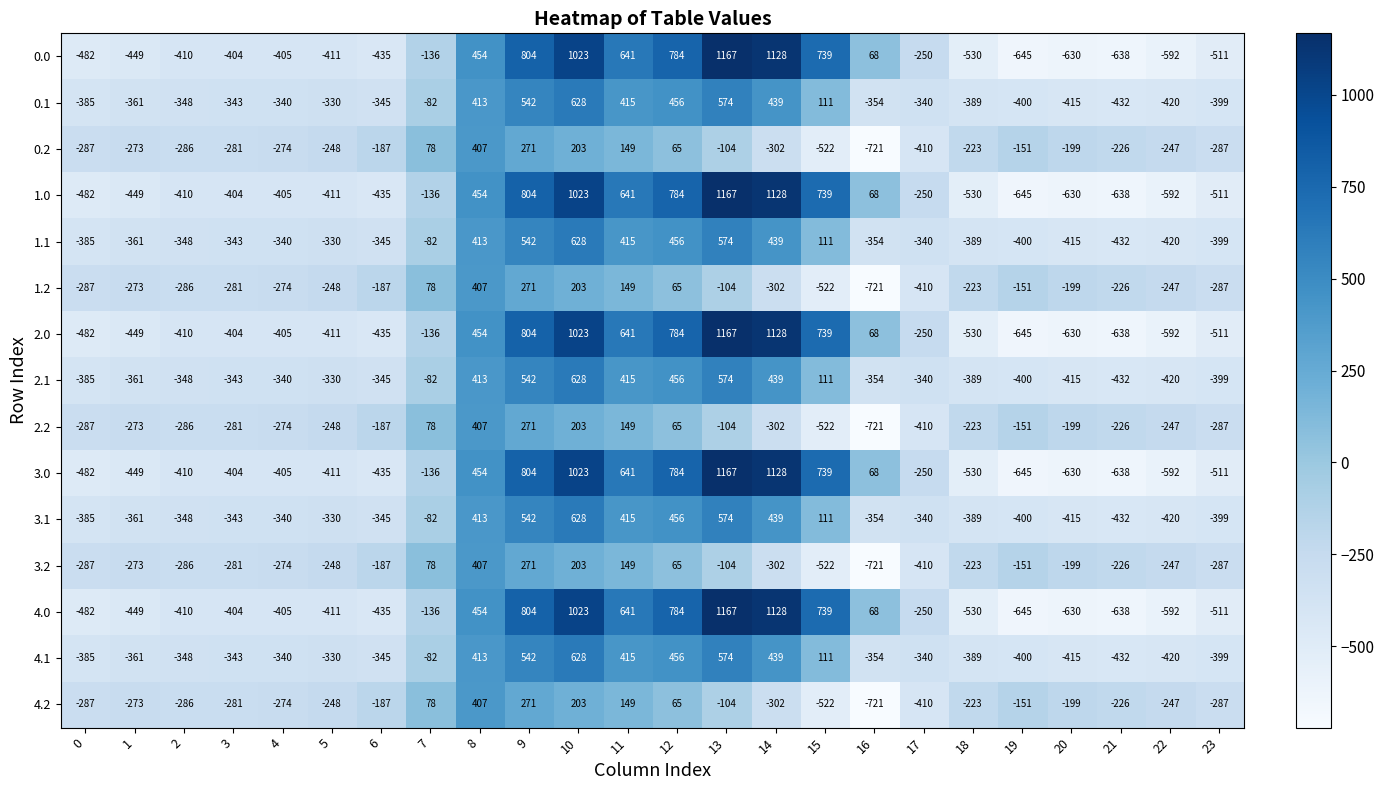

At which label is 4.2 closest to -157?

19